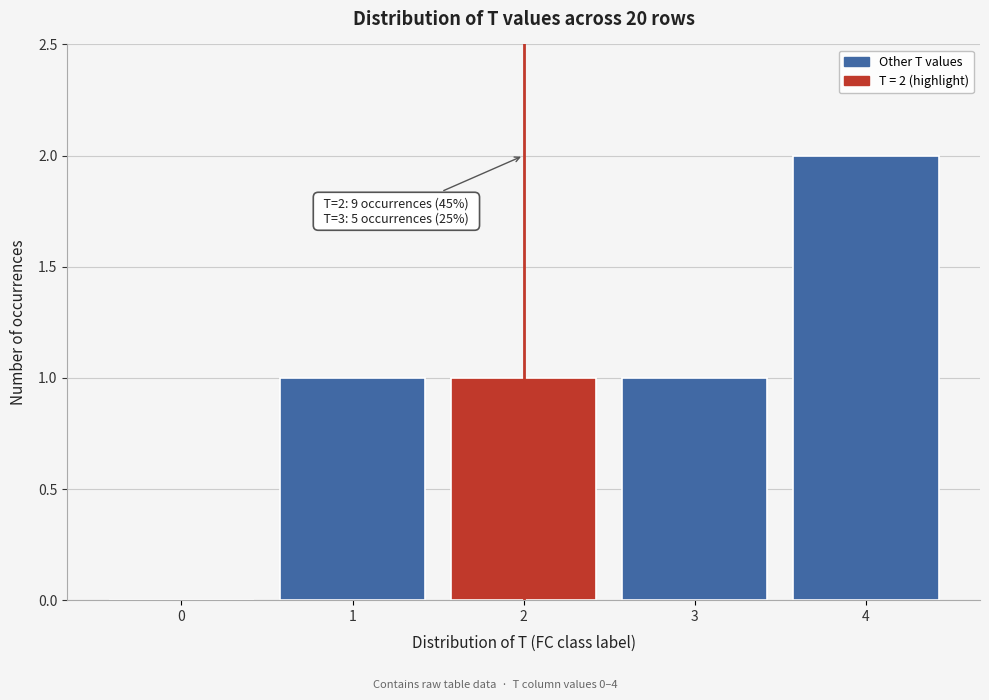

Reading left to right, list all the values displayed in this chart.

0=0	1=1	2=1	3=1	4=2